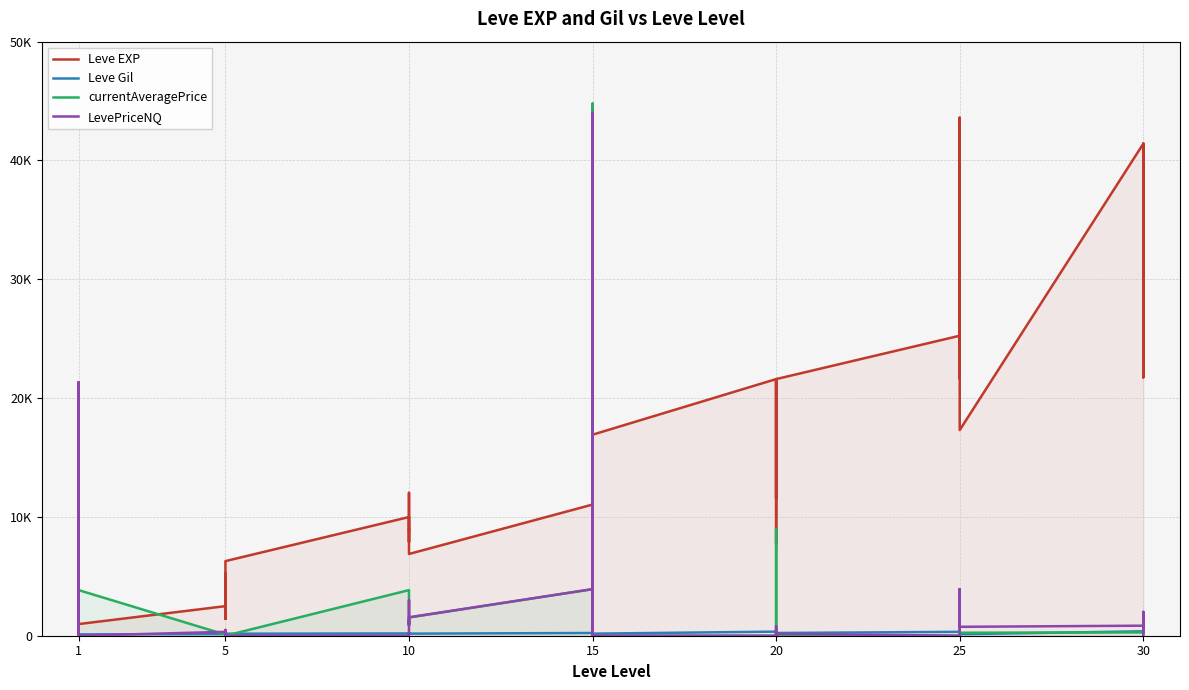

What are all the series names shown in the legend?

Leve EXP, Leve Gil, currentAveragePrice, LevePriceNQ